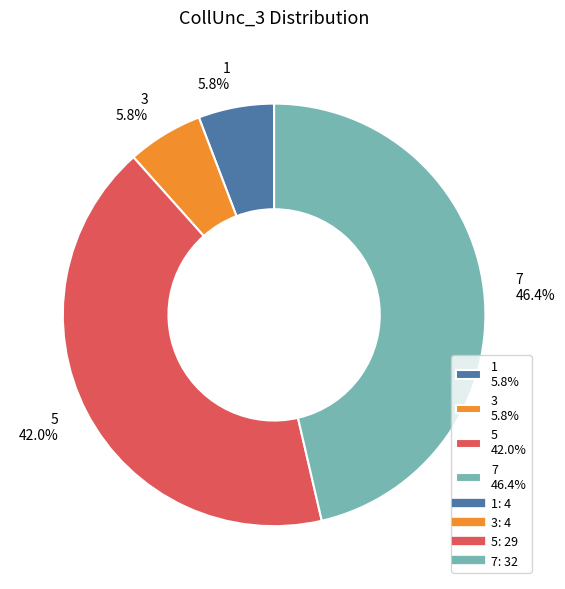

Does 1 account for over 50% of the chart?

No